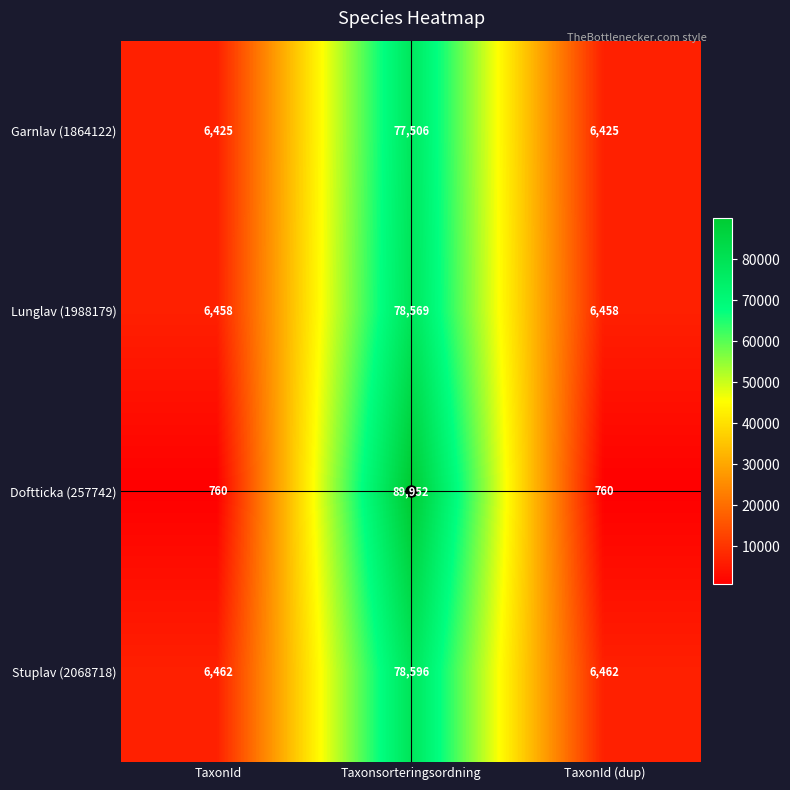

How many Lunglav (1988179) values are between 6458 and 78569?

3